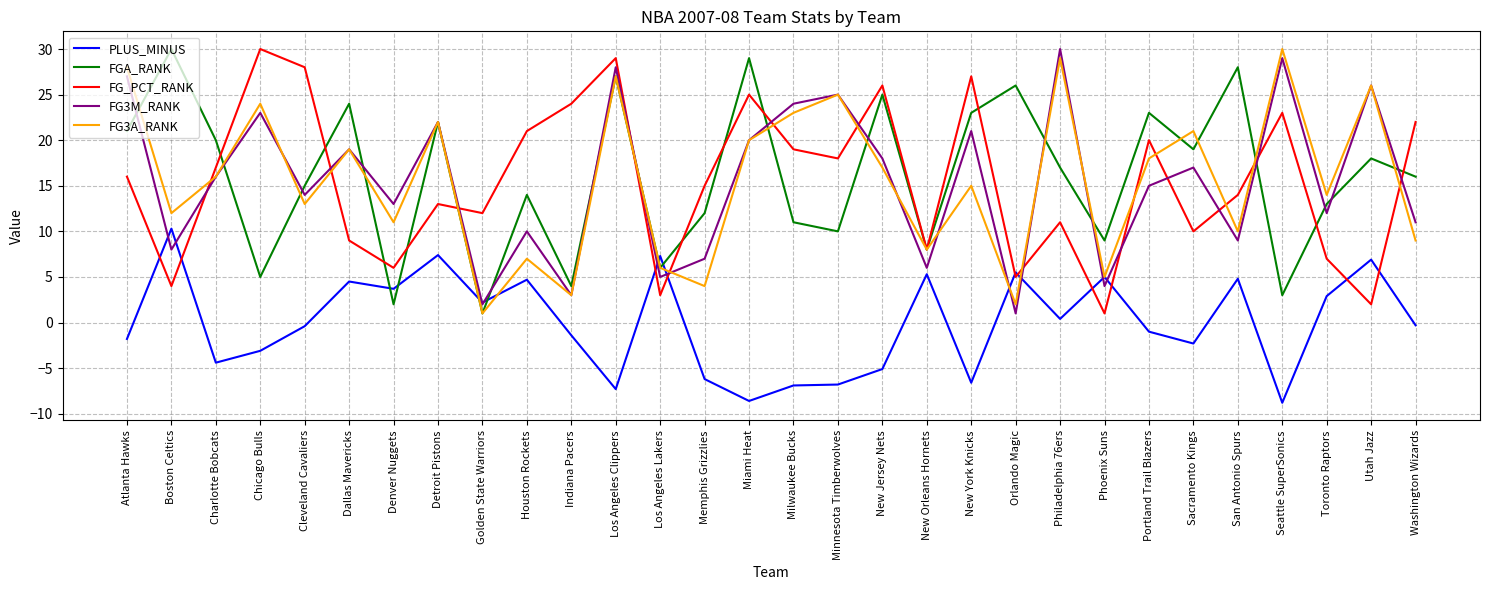

At how many categories does at least one series exceed 19?

23